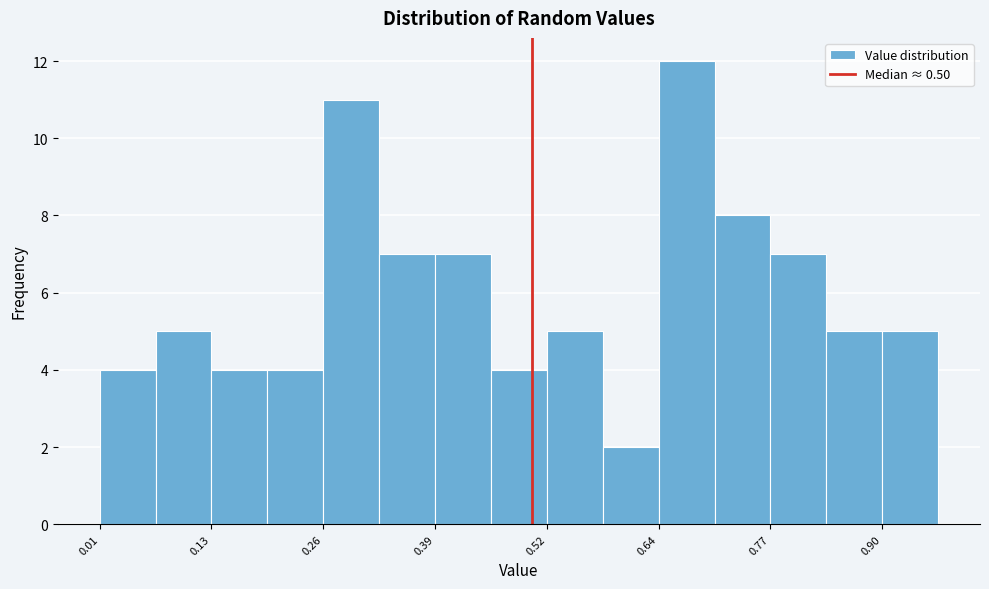

Read against the x-axis, roughly where is the centre of the tallest bar?

0.68